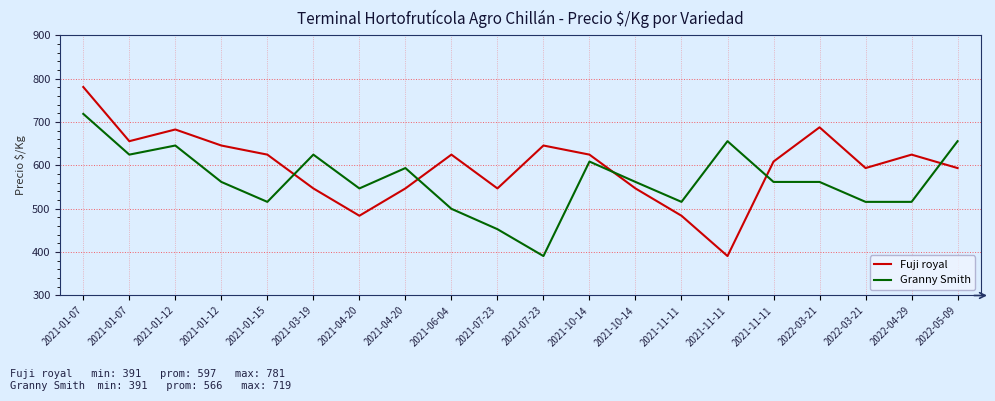

Does the chart have visible grid lines?

Yes